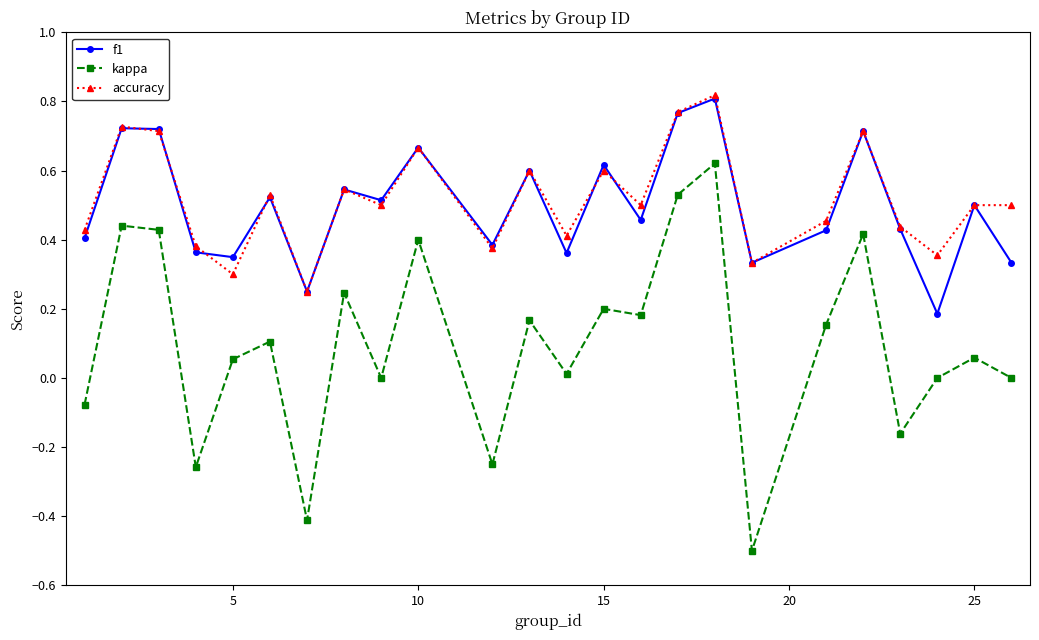

What is the smallest value displayed?

-0.5